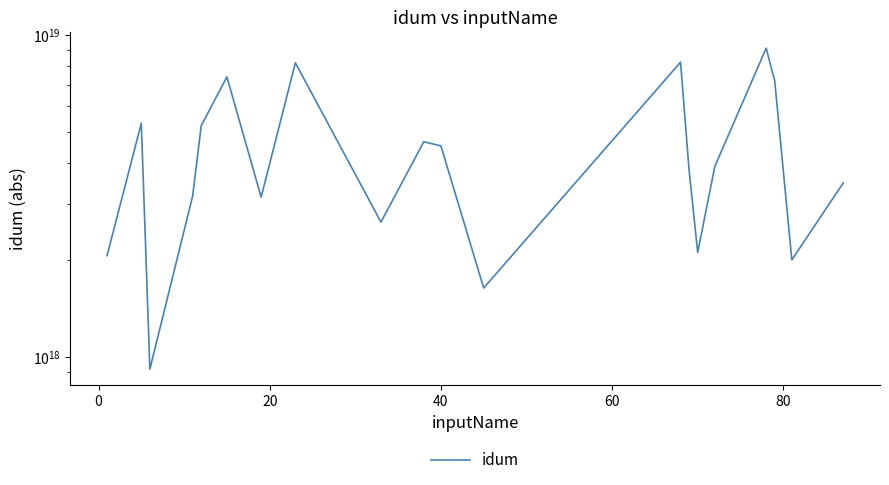

What value does the data have at 80, to the nearest 10?

7410389498542799360